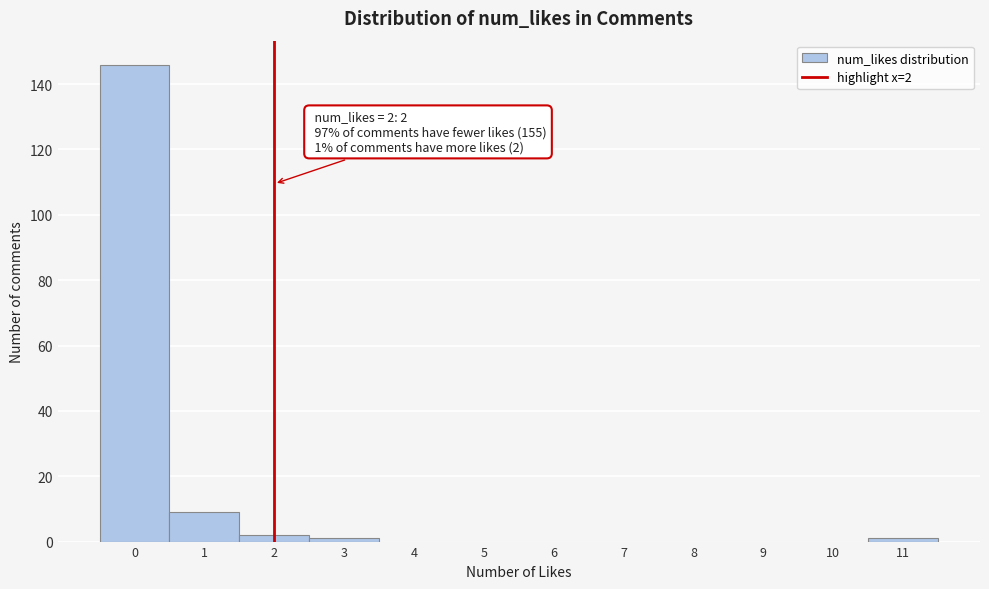

Which range on the x-axis has the tallest bar?

-0.5 to 0.5